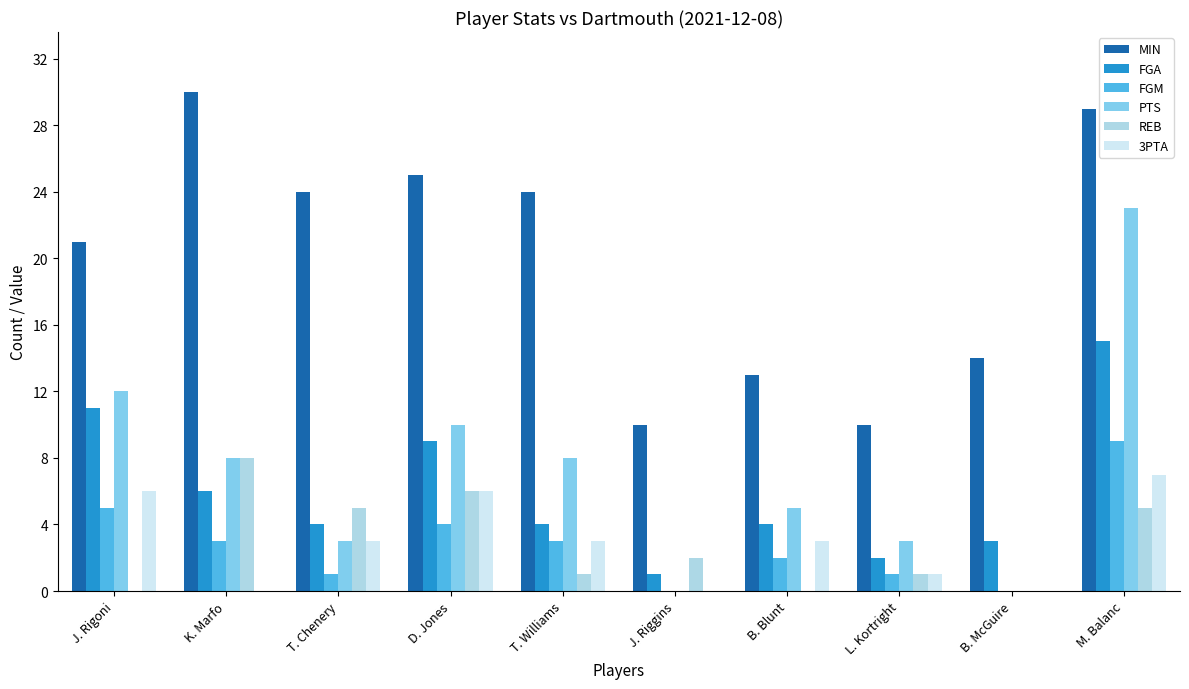

Between T. Williams and M. Balanc, which series saw the biggest shift?

PTS